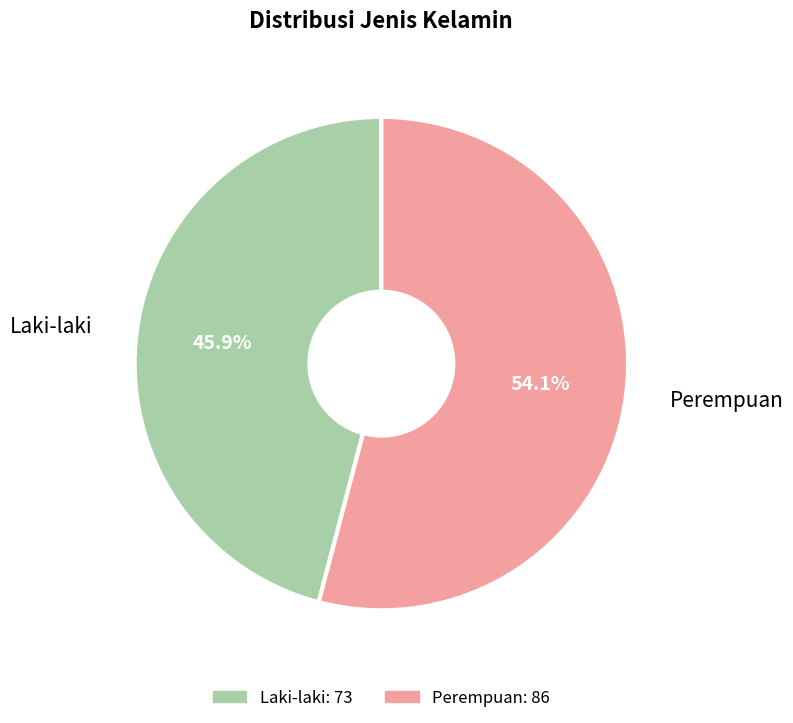

Rank the categories by value from lowest to highest.

Laki-laki, Perempuan